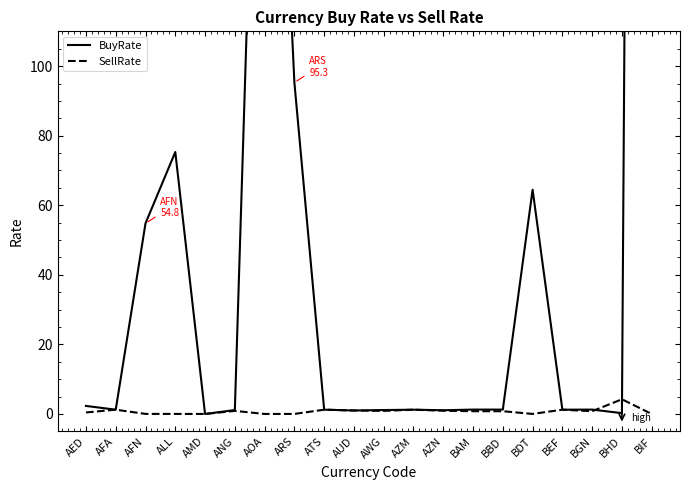

List the series in order of their peak value, lowest first.

SellRate, BuyRate